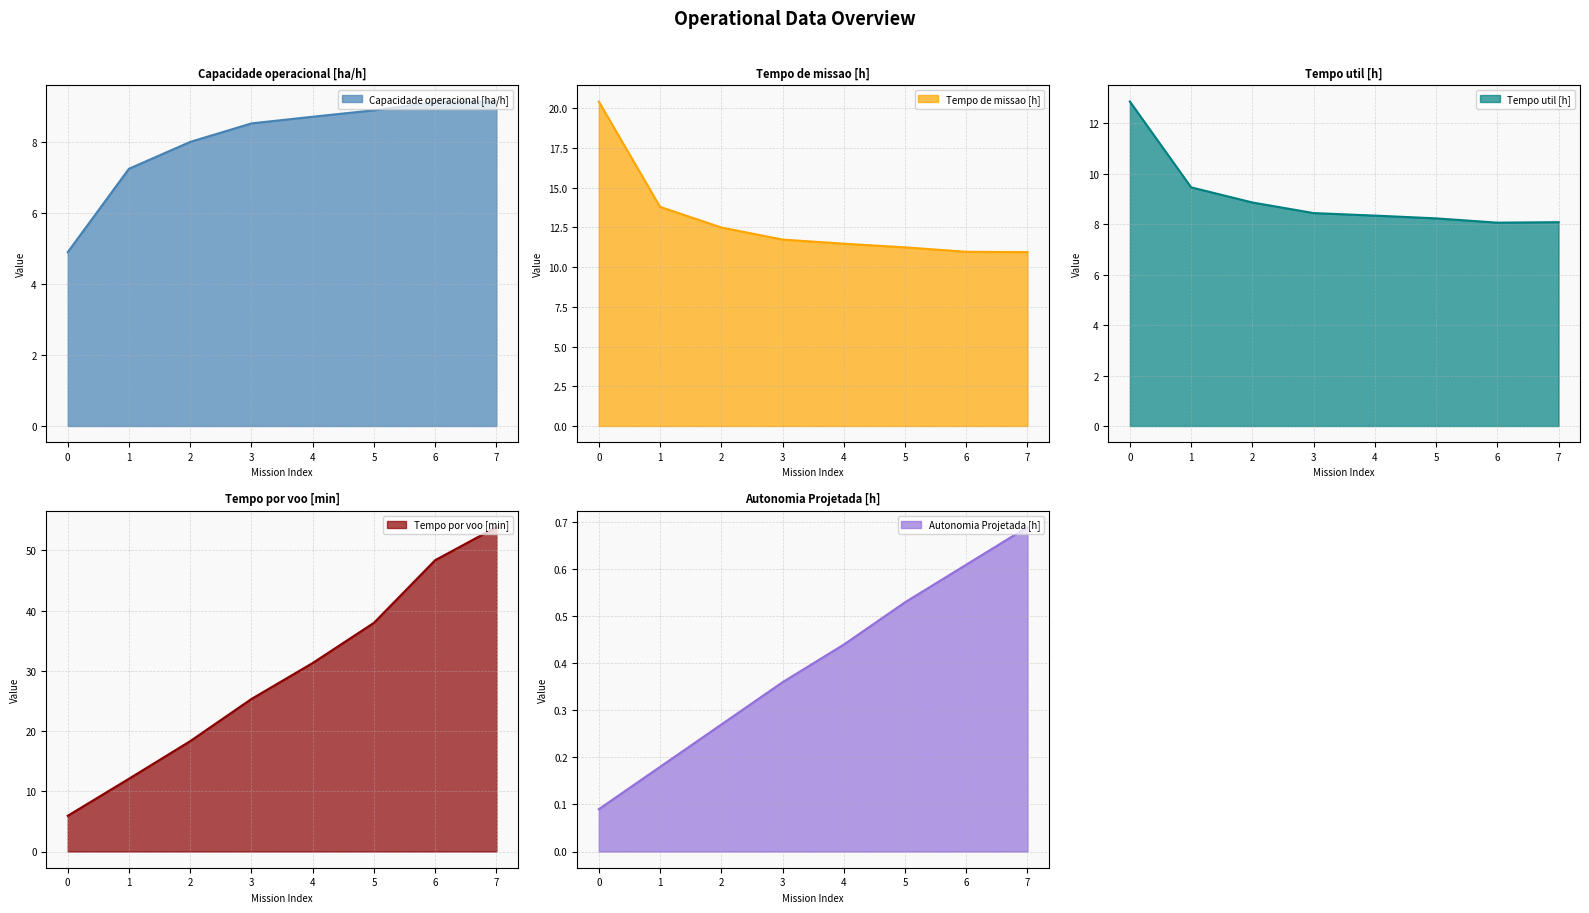

What value does the Tempo util [h] series have at 6?

8.1